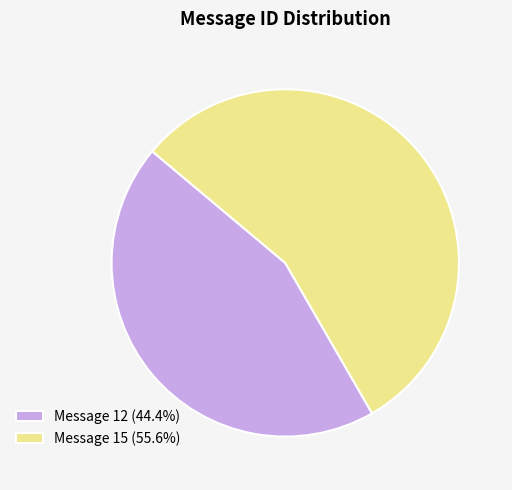

What is the majority slice?

Message 15